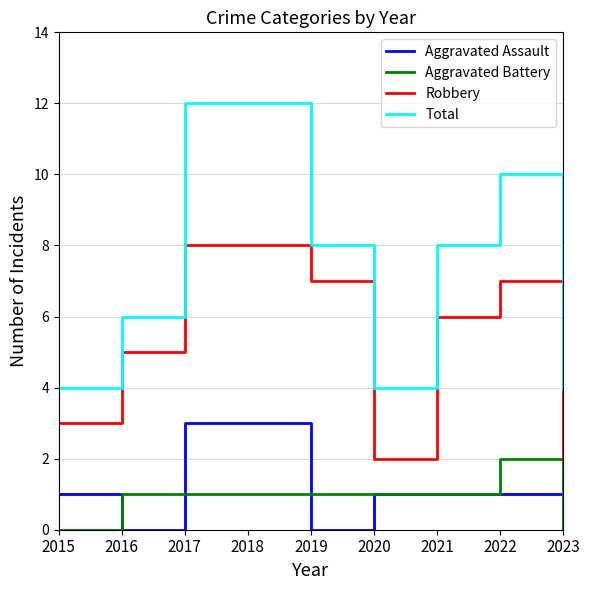

What is the sum of all Aggravated Battery values?

8